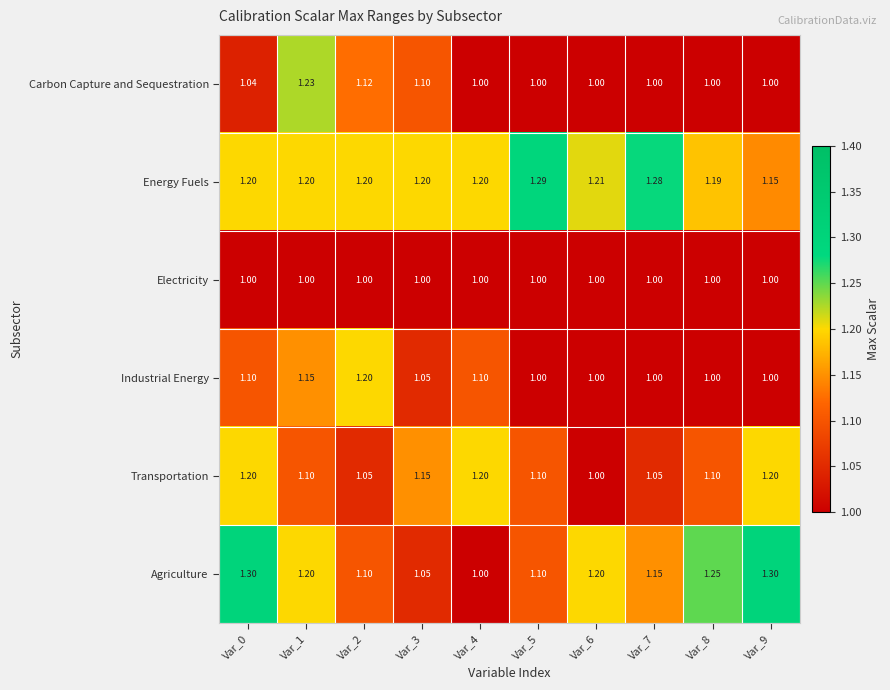

Is the value of Industrial Energy at Var_8 greater than the value of Agriculture at Var_2?

No